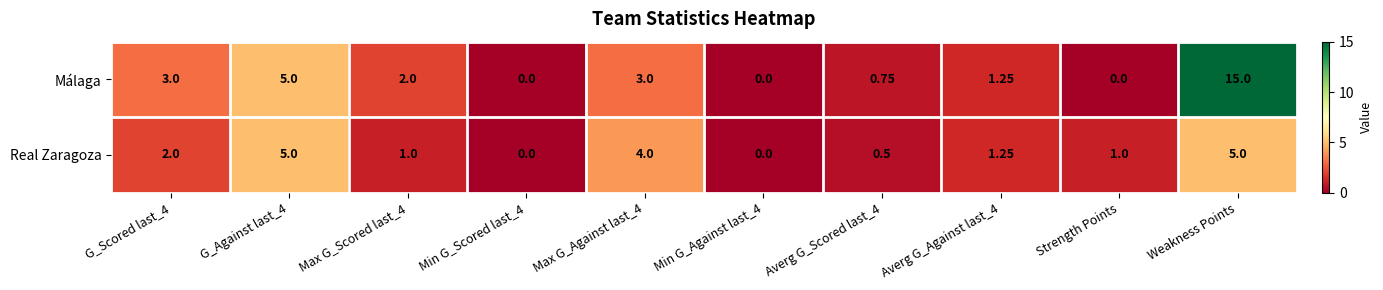

Count the number of categories in the chart.

10